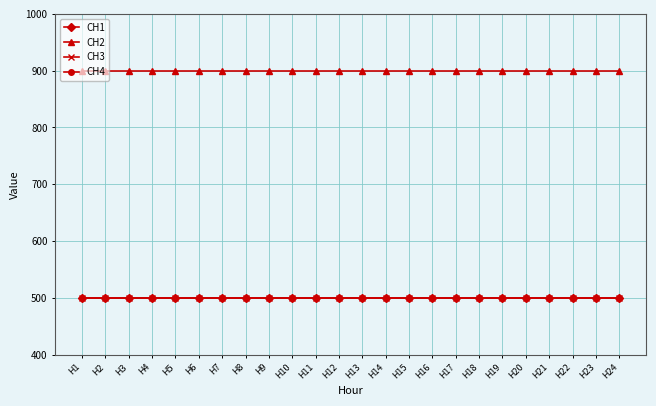

Which category has the highest value across all series?

H1